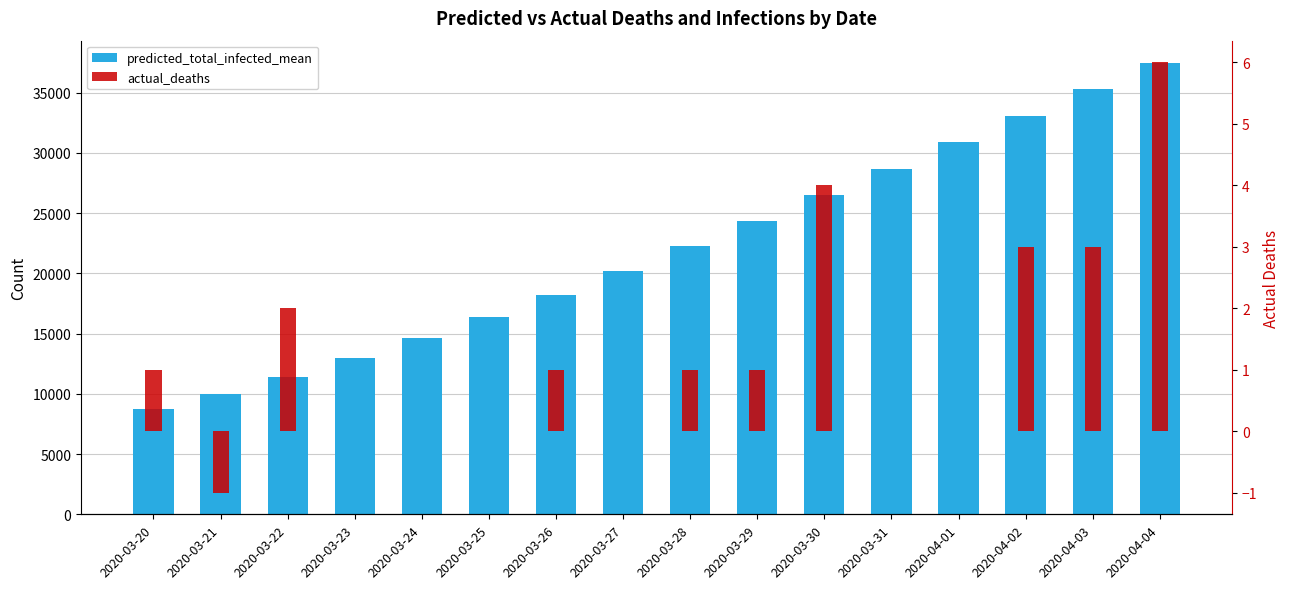

Are the bars horizontal?

No